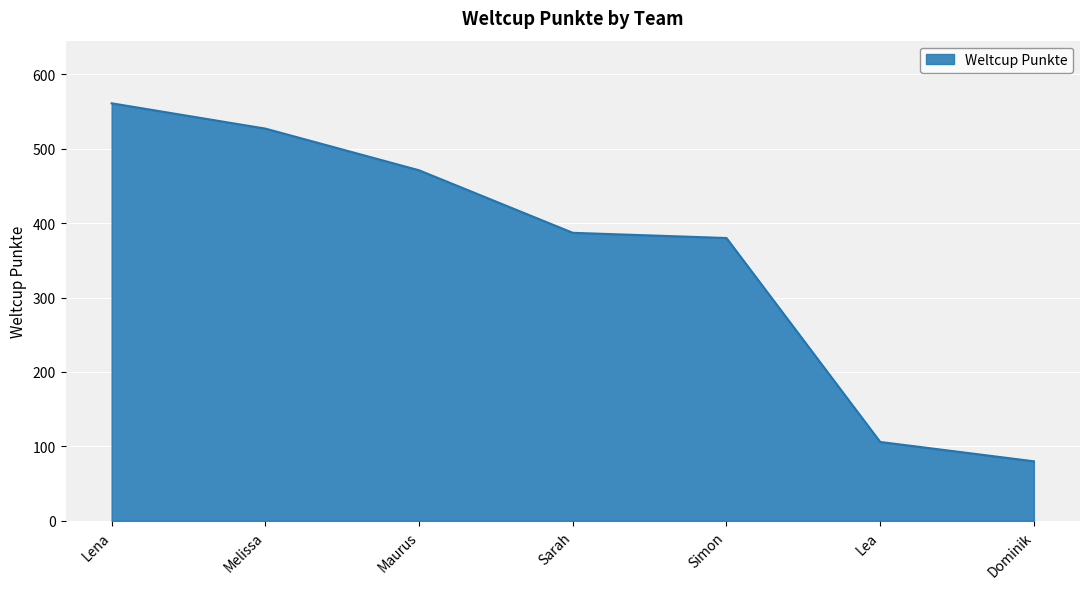

At which category does the chart reach its peak across all series?

Lena